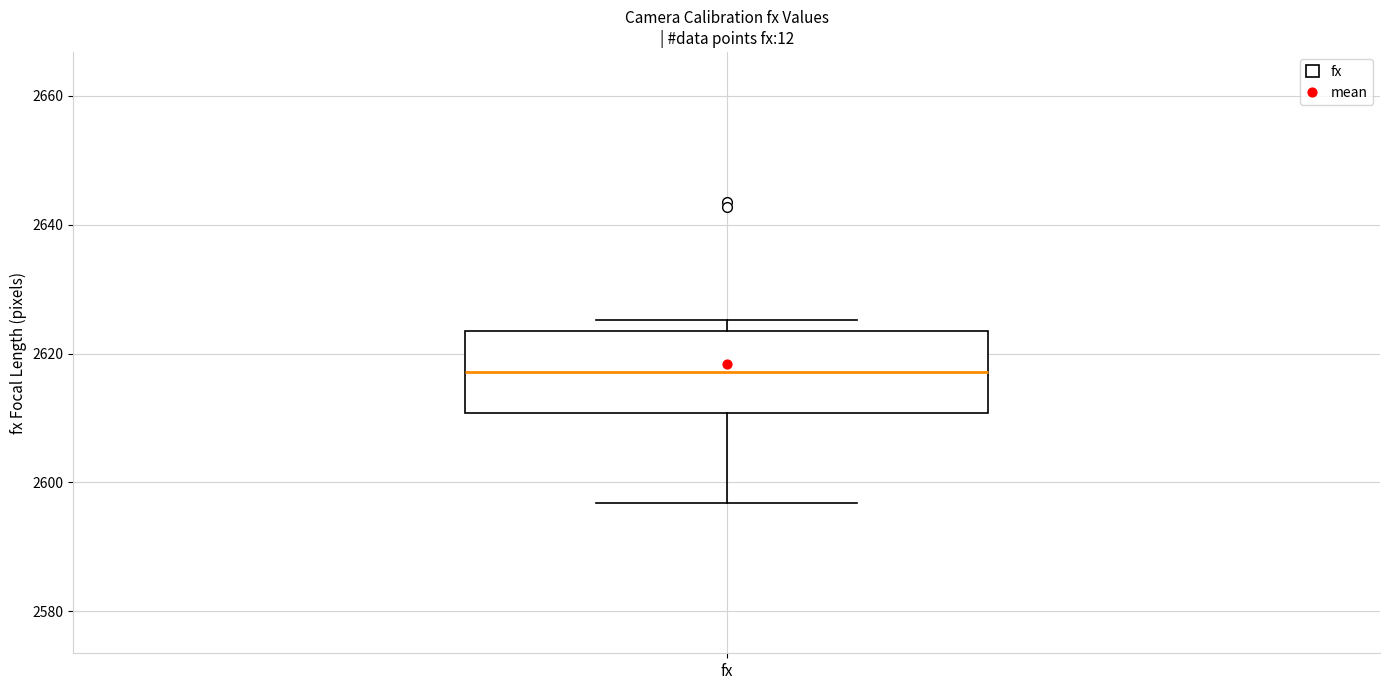

Transcribe this box plot: give where the median line is, the range the box spans, and where the two whiskers end, as read against the y-axis. The values are not printed on the chart, so give them approximately, as read against the axis.

median 2618, box 2610 to 2624, whiskers 2596 to 2626